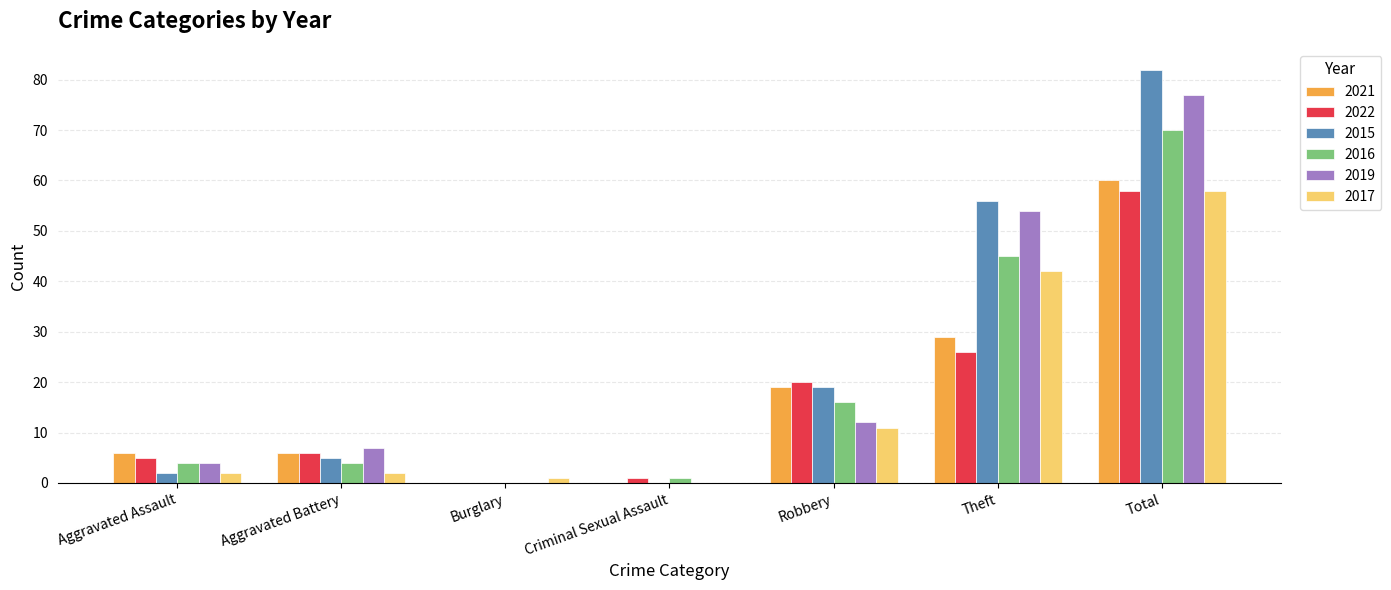

At which category is the sum across all series the highest?

Total